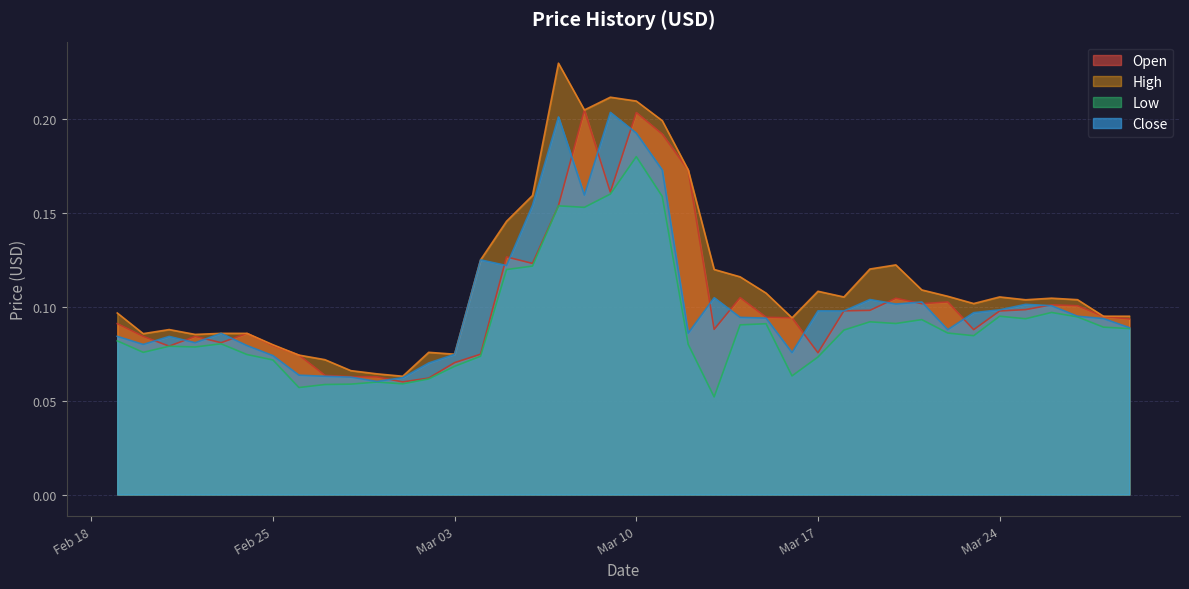

What is the label of the 25th point from the left?

2020-03-14